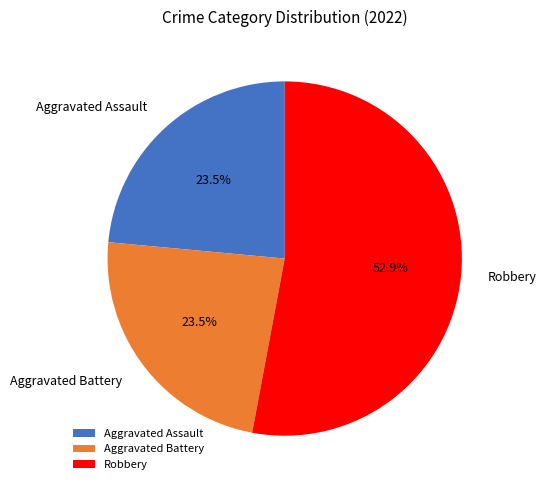

Which category accounts for the majority?

Robbery